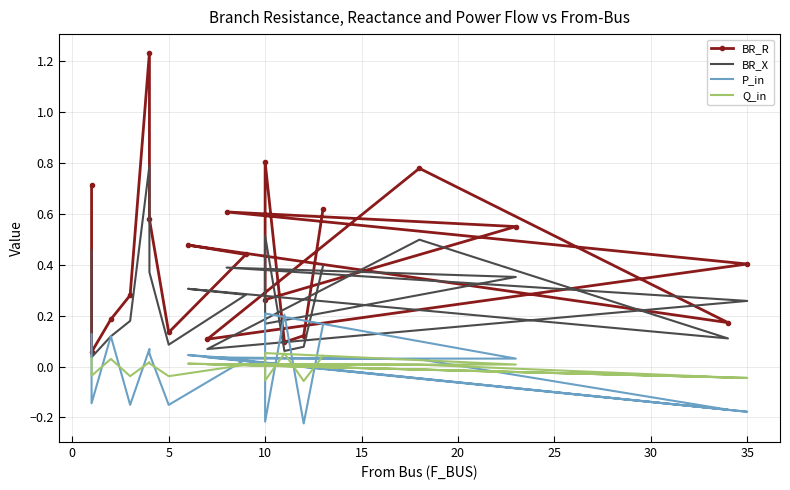

Reading right to left, extract all data points from this chart.

BR_R: 0.6	0.1	0.1	0.8	0.3	0.5	0.6	0.4	0.1	0.8	0.2	0.5	0.4	0.1	0.6	1.2	0.3	0.2	0.1	0.7
BR_X: 0.4	0.1	0.1	0.5	0.2	0.4	0.4	0.3	0.1	0.5	0.1	0.3	0.3	0.1	0.4	0.8	0.2	0.1	0.0	0.5
P_in: 0.2	-0.2	0.2	-0.2	0.2	0.0	0.0	-0.2	0.0	0.0	-0.2	0.0	0.0	-0.2	0.1	0.1	-0.2	0.1	-0.1	0.1
Q_in: 0.0	-0.1	0.1	-0.1	0.1	0.0	0.0	-0.0	0.0	0.0	-0.0	0.0	0.0	-0.0	0.0	0.0	-0.0	0.0	-0.0	0.0